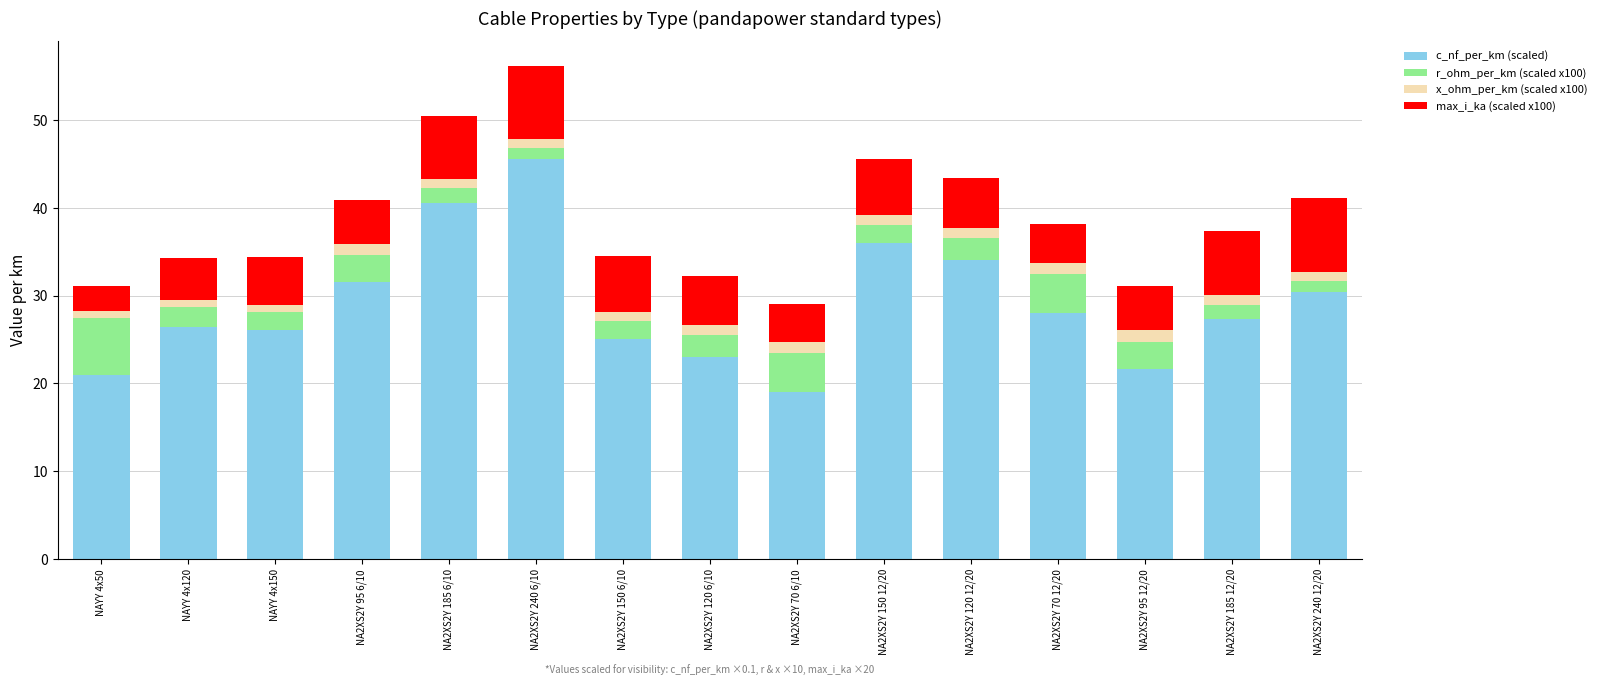

What is the highest value of the c_nf_per_km (scaled) series?

45.6